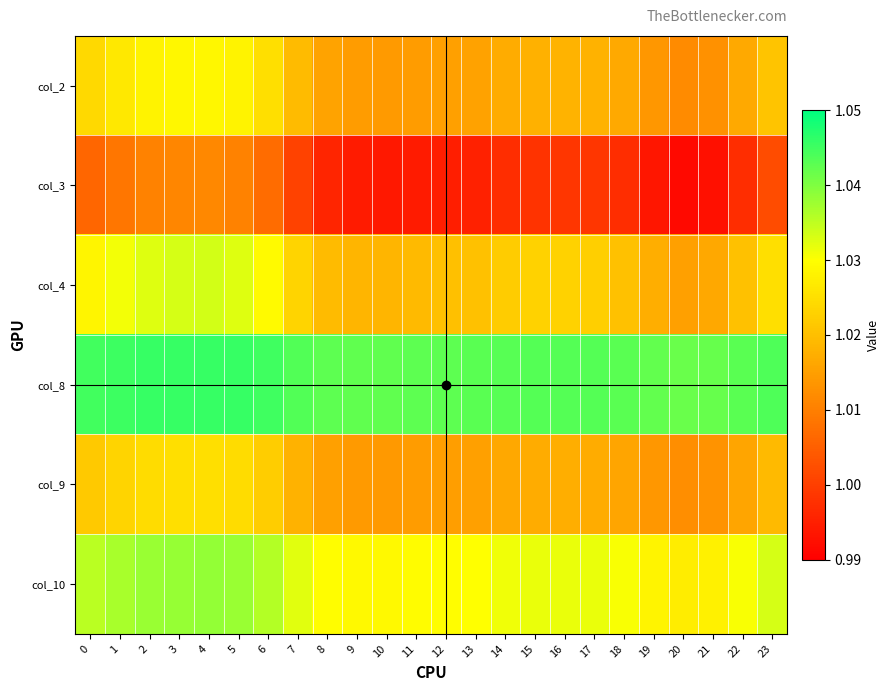

What is the total value across all series at 11?

6.1